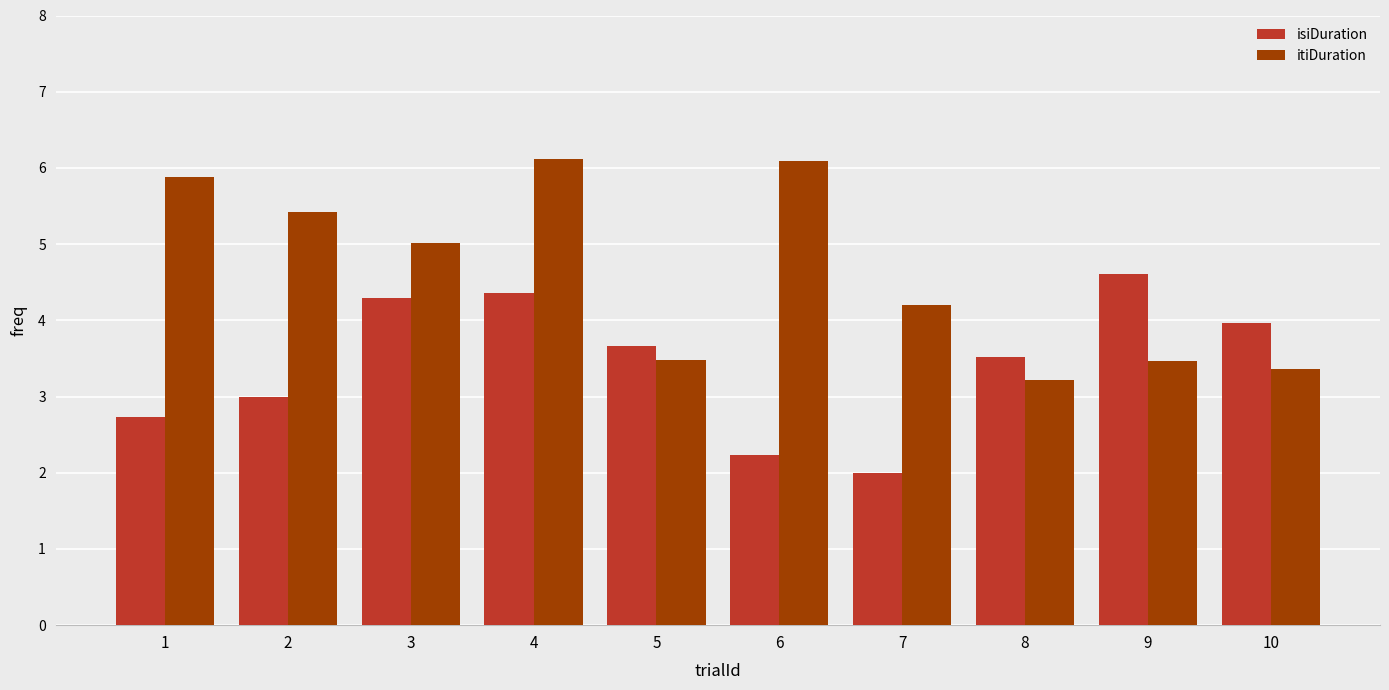

True or false: isiDuration has a value of 7.1 at 9.

False